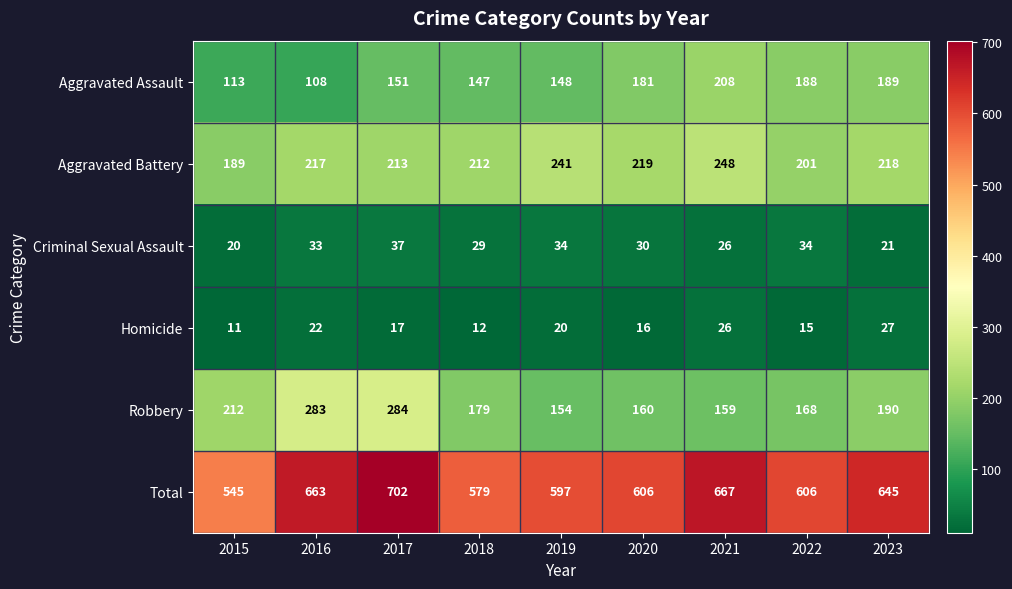

Where is Aggravated Battery nearest to the value 218?

2023